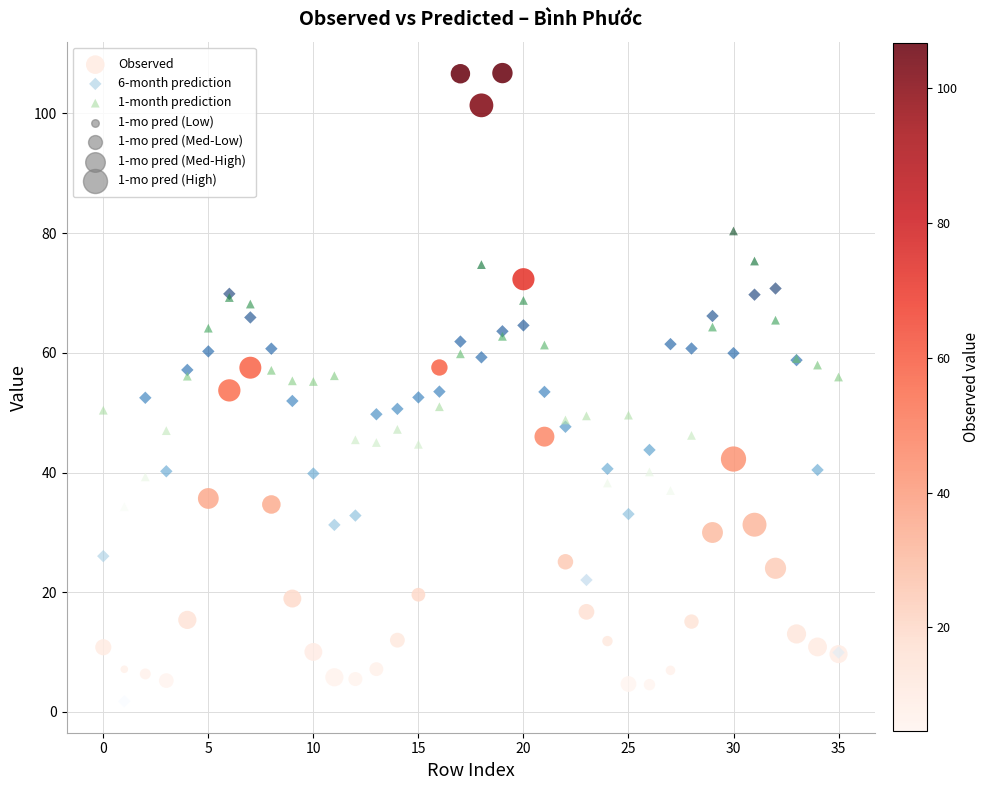

Which series has the widest spread of Y values?

Observed